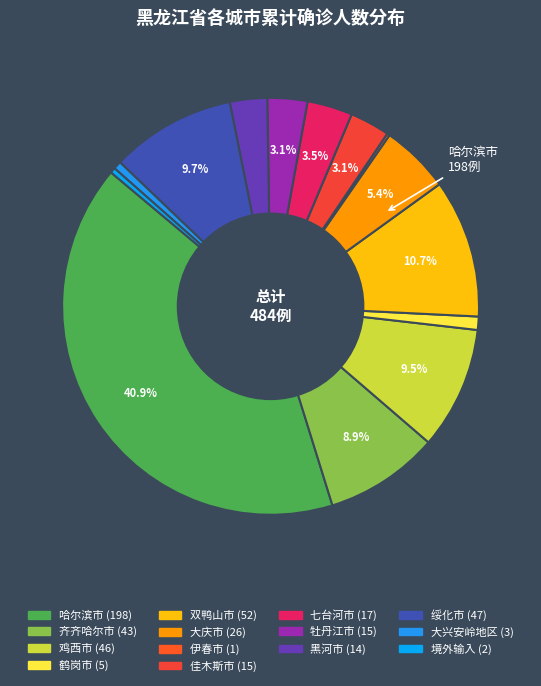

Count the number of slices in the pie.

14